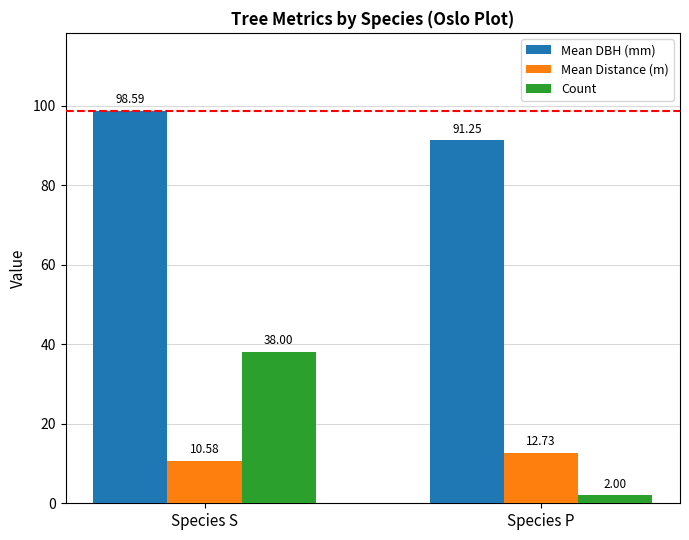

Which series has the widest spread of values?

Count